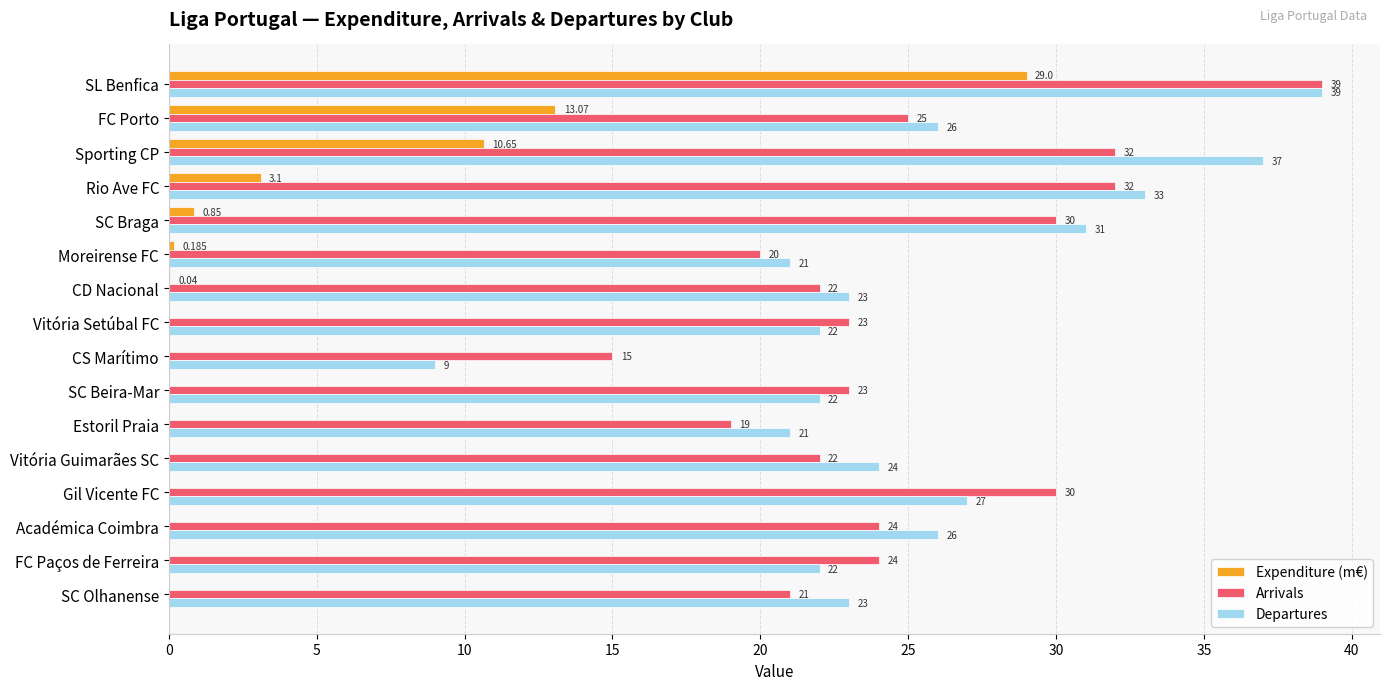

Between FC Porto and Académica Coimbra, which series saw the biggest shift?

Expenditure (m€)